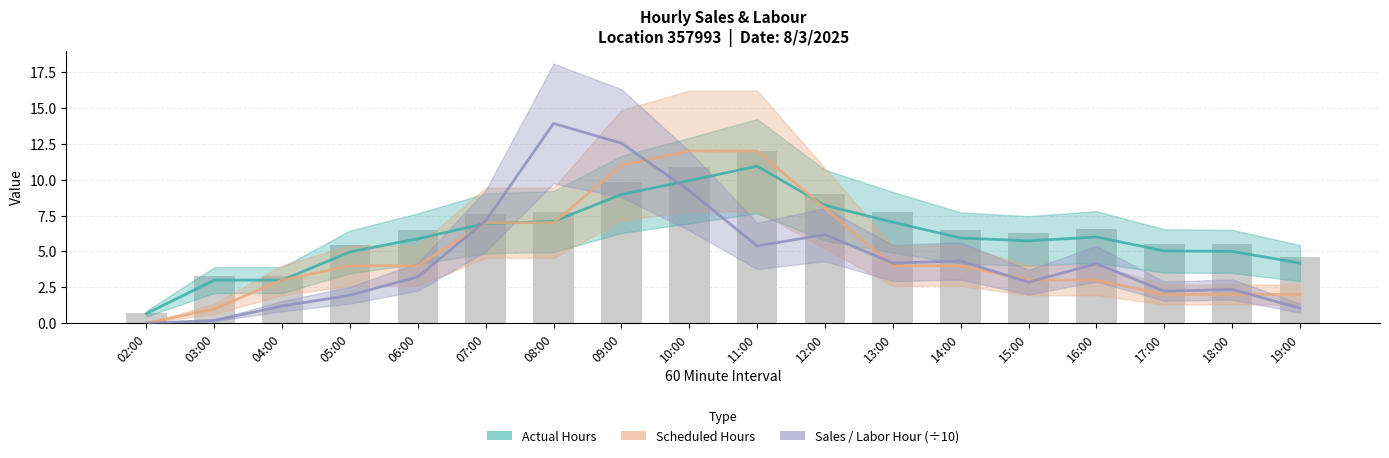

Which category has the lowest value in the Scheduled Hours series?

02:00